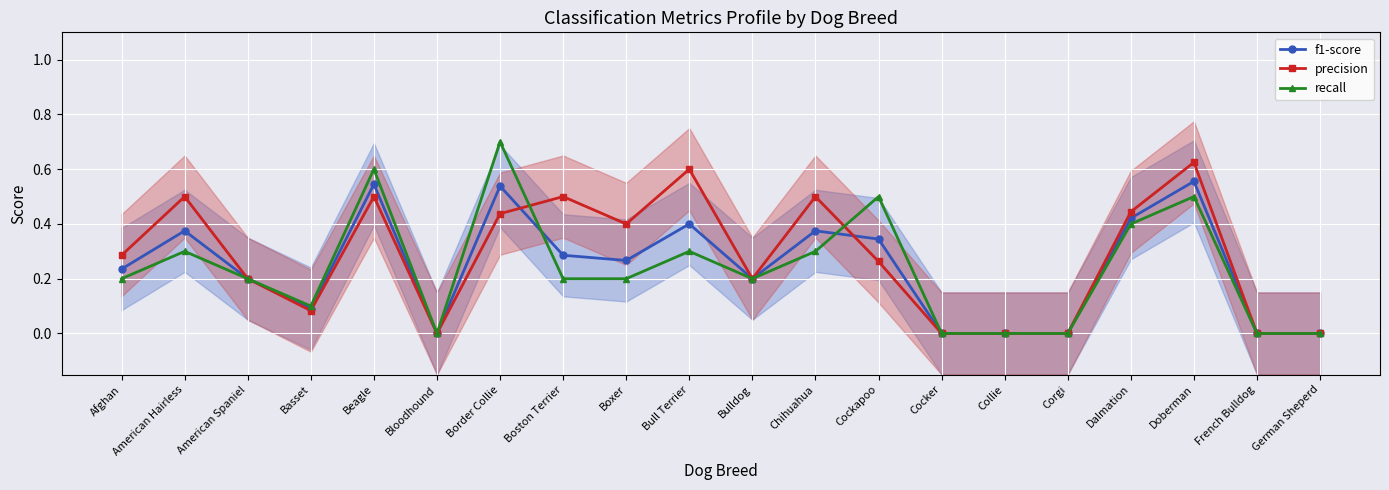

List the series in order of their peak value, lowest first.

f1-score, precision, recall